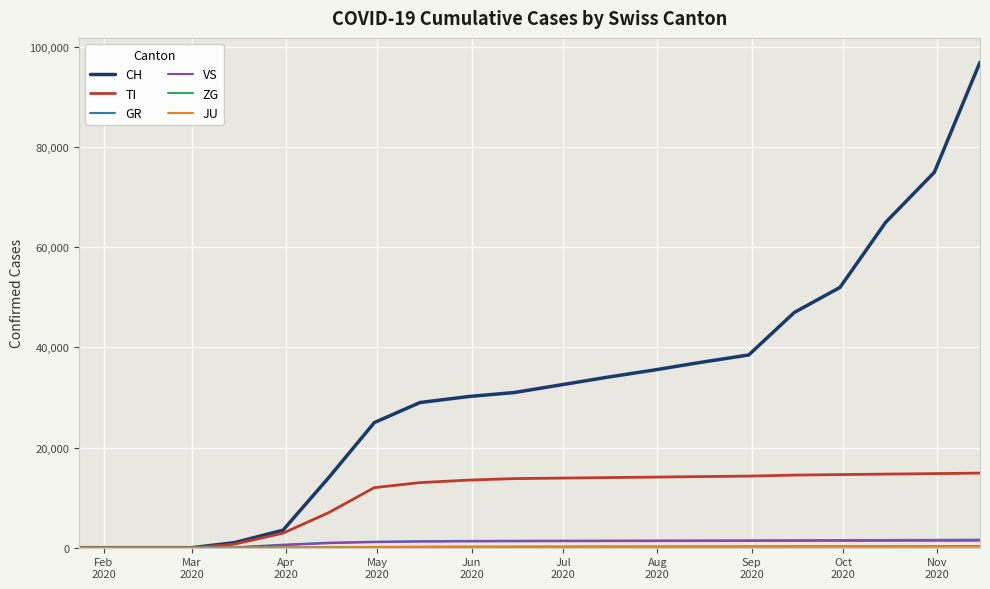

True or false: CH and JU cross at least once.

False